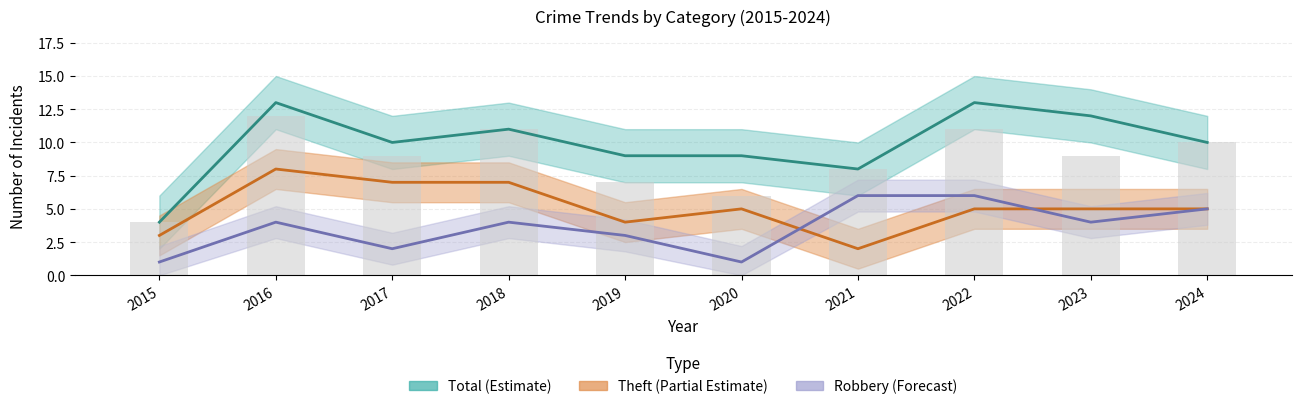

Is it true that Theft equals 5 at 2020?

True